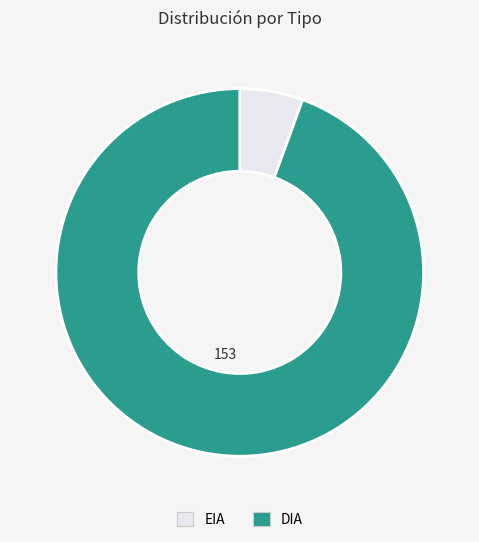

Which slice represents more than half of the pie?

DIA